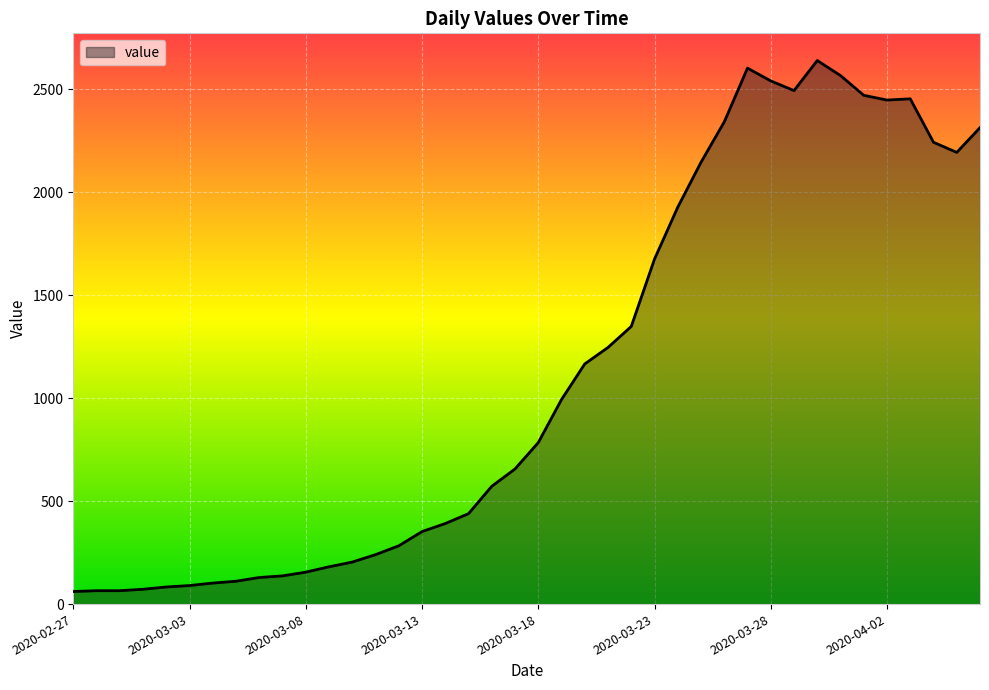

What is the difference between the maximum and minimum values?

2578